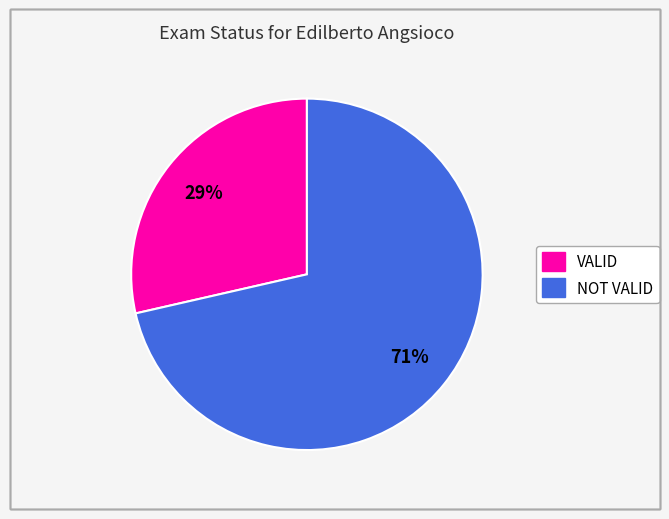

Which category accounts for the majority?

NOT VALID